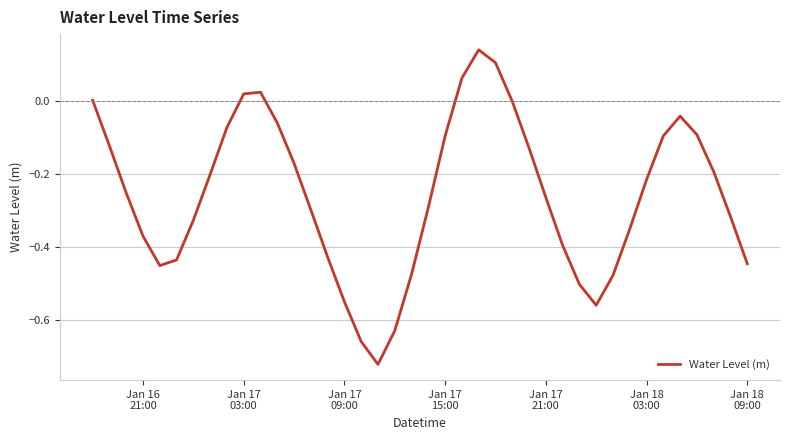

What is the difference between the maximum and minimum values?

0.9